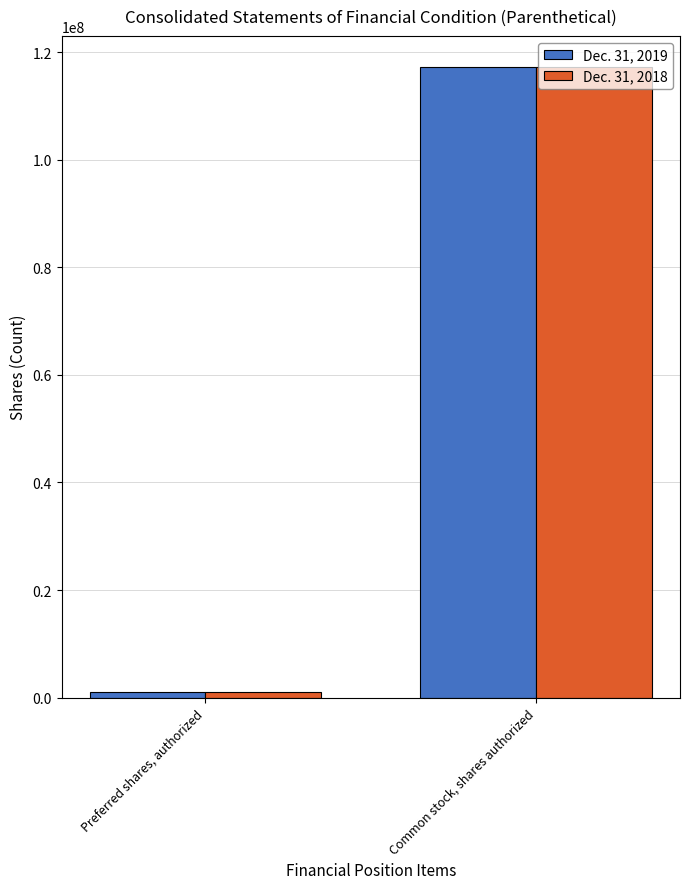

Does the chart contain stacked bars?

No